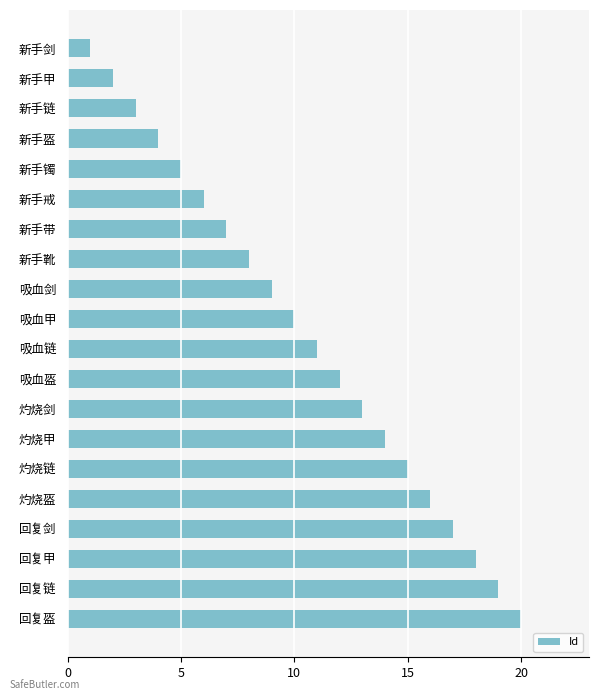

List the labels in order of value, largest first.

回复盔, 回复链, 回复甲, 回复剑, 灼烧盔, 灼烧链, 灼烧甲, 灼烧剑, 吸血盔, 吸血链, 吸血甲, 吸血剑, 新手靴, 新手带, 新手戒, 新手镯, 新手盔, 新手链, 新手甲, 新手剑